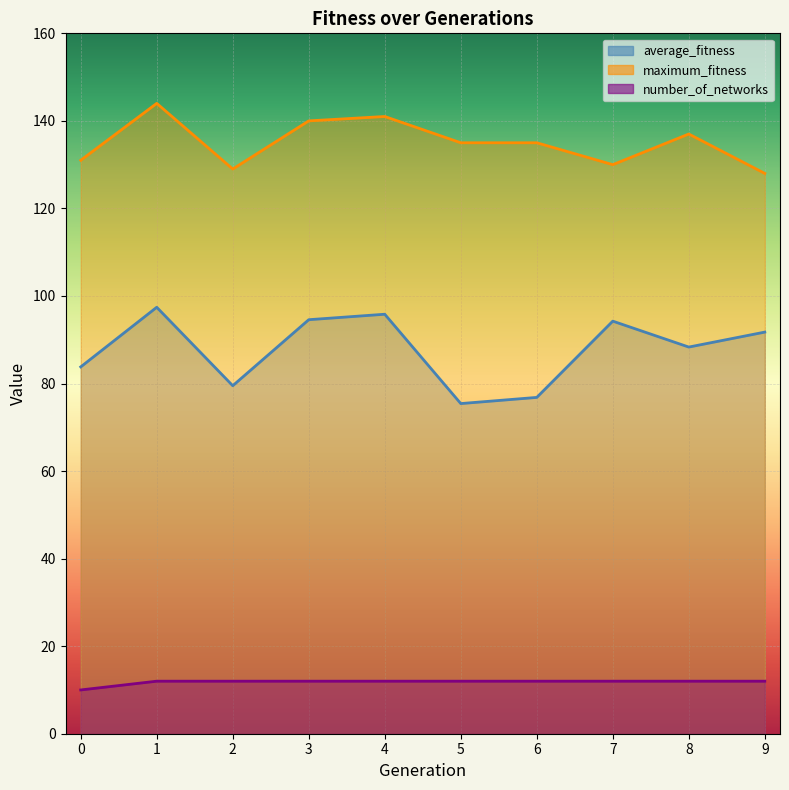

Is the value of number_of_networks at 8 greater than the value of average_fitness at 6?

No